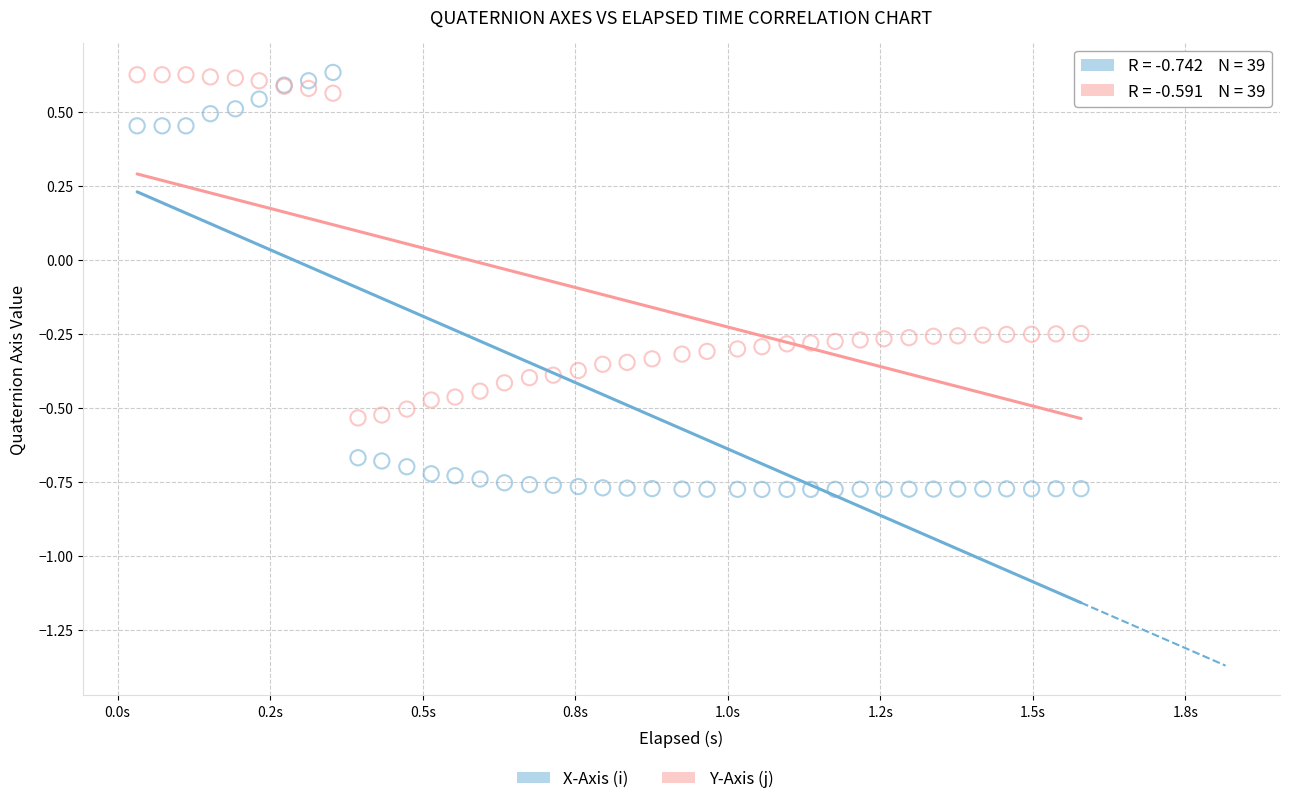

Which series contains the lowest Y value?

X-Axis (i)